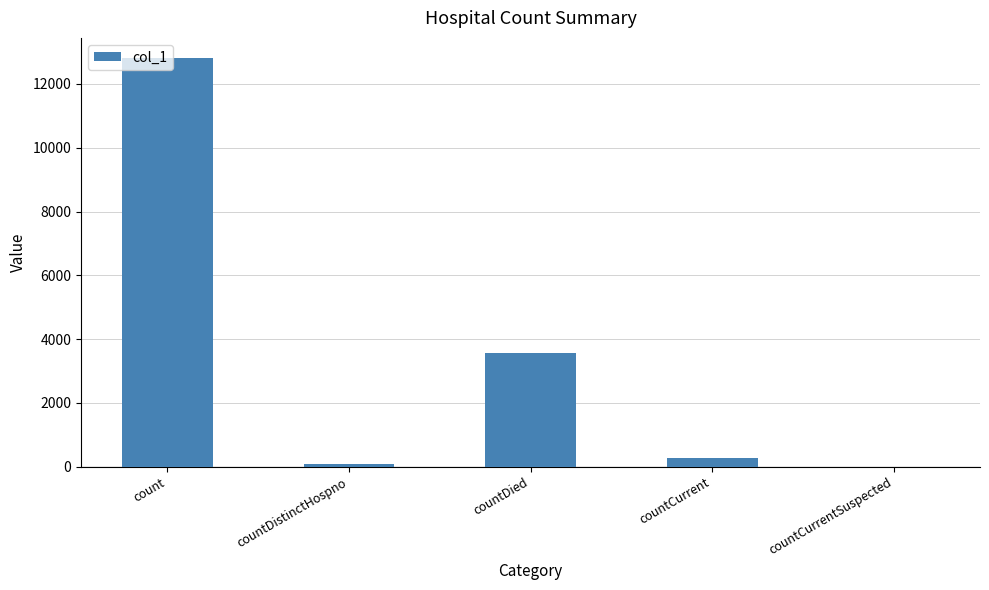

Reading left to right, transcribe all the data shown in this chart.

12801	73	3557	263	0